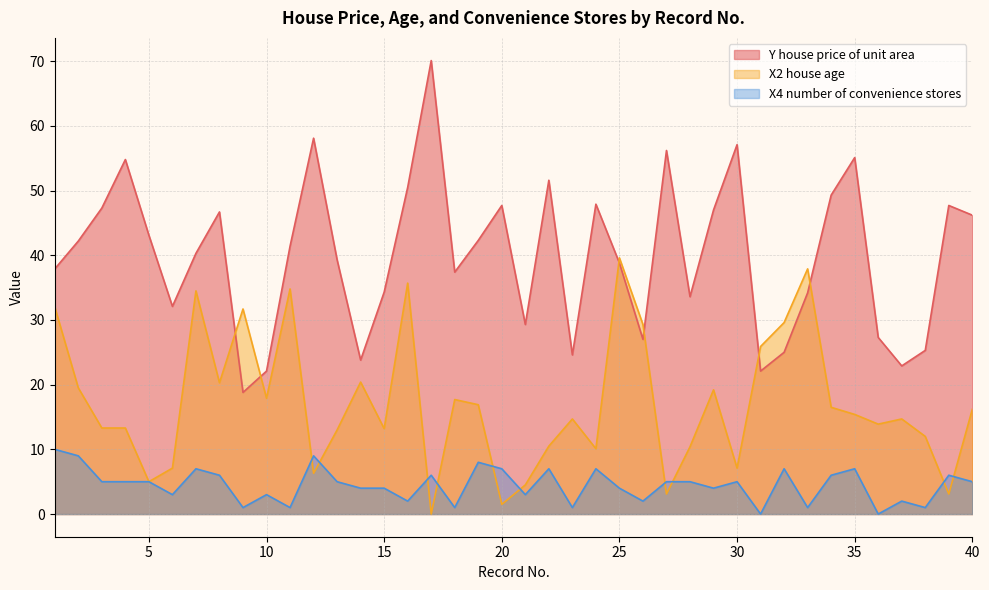

After their last crossing, which series has the higher values: X4 number of convenience stores or X2 house age?

X2 house age